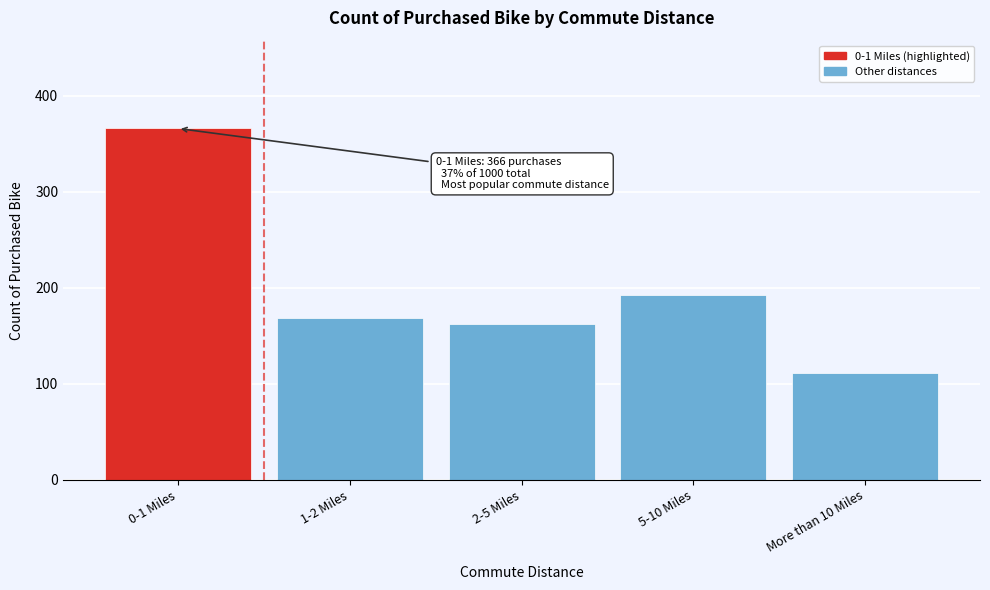

Reading left to right, what are all the values shown in this chart?

366	169	162	192	111